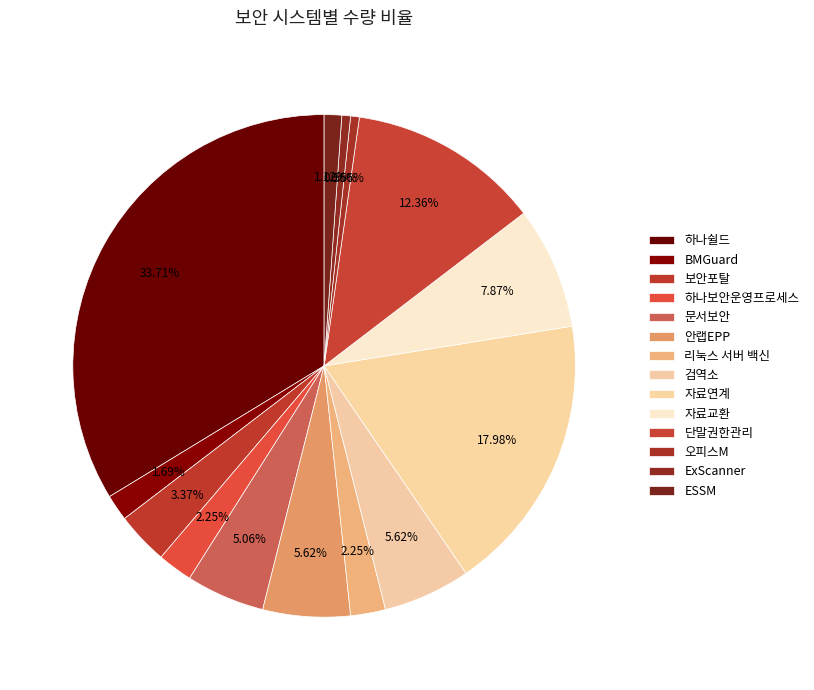

What is the ratio of the value at BMGuard to the value at 보안포탈?

0.5